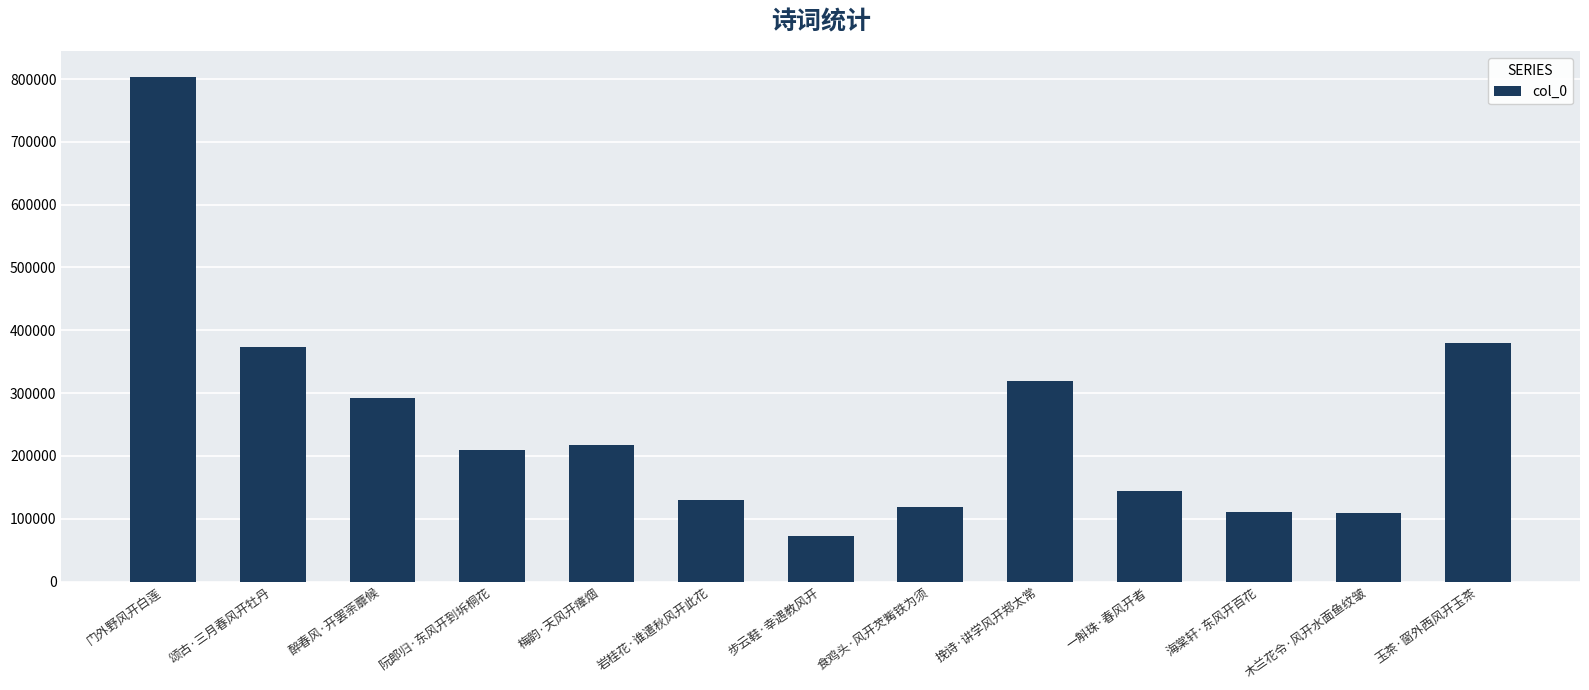

What is the value of the 3rd bar from the left?

292597